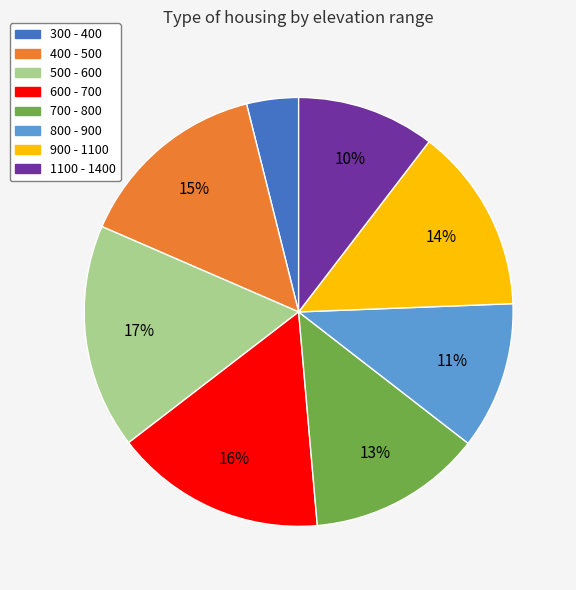

What percentage is the 300 - 400 slice, to the nearest percent?

4%